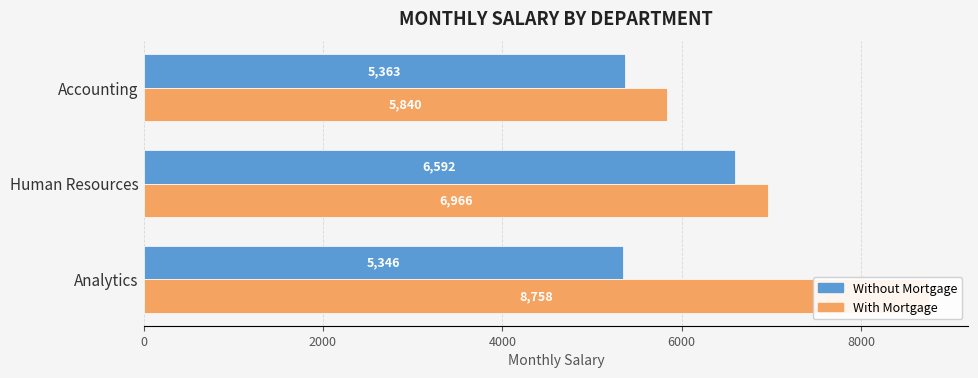

How many categories are shown in the chart?

3